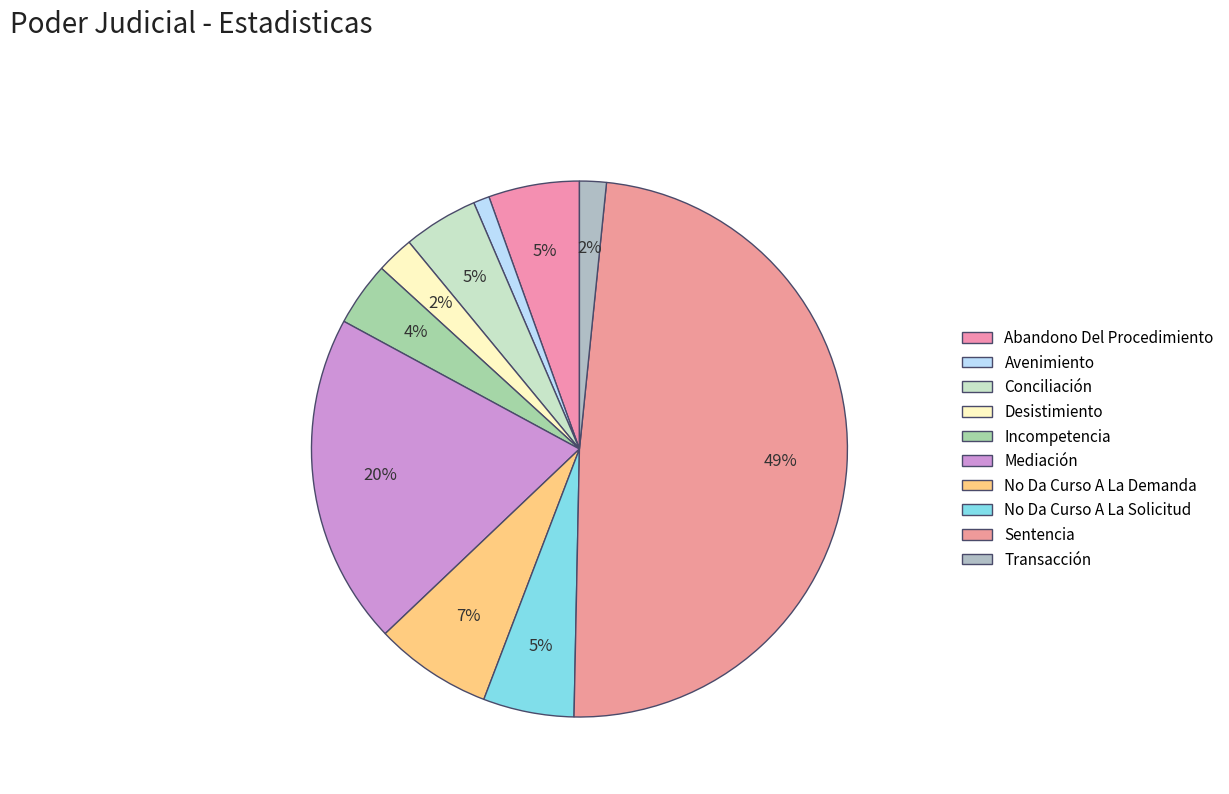

How many segments does this pie chart have?

10